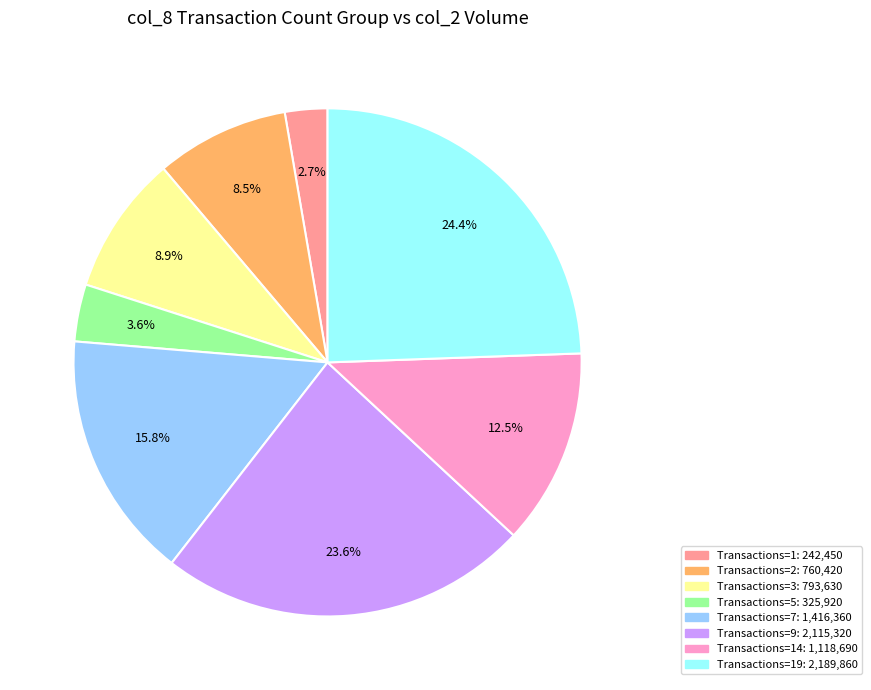

Is there a majority slice in this chart?

No